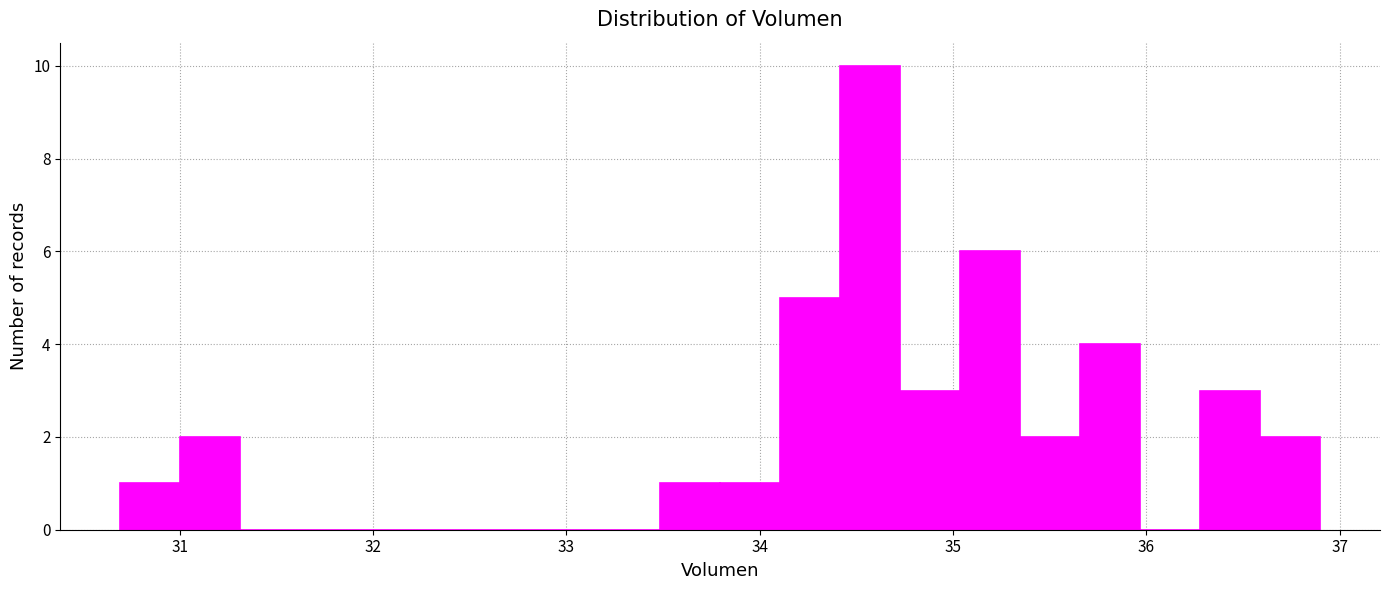

Read against the x-axis, roughly where is the centre of the tallest bar?

34.6